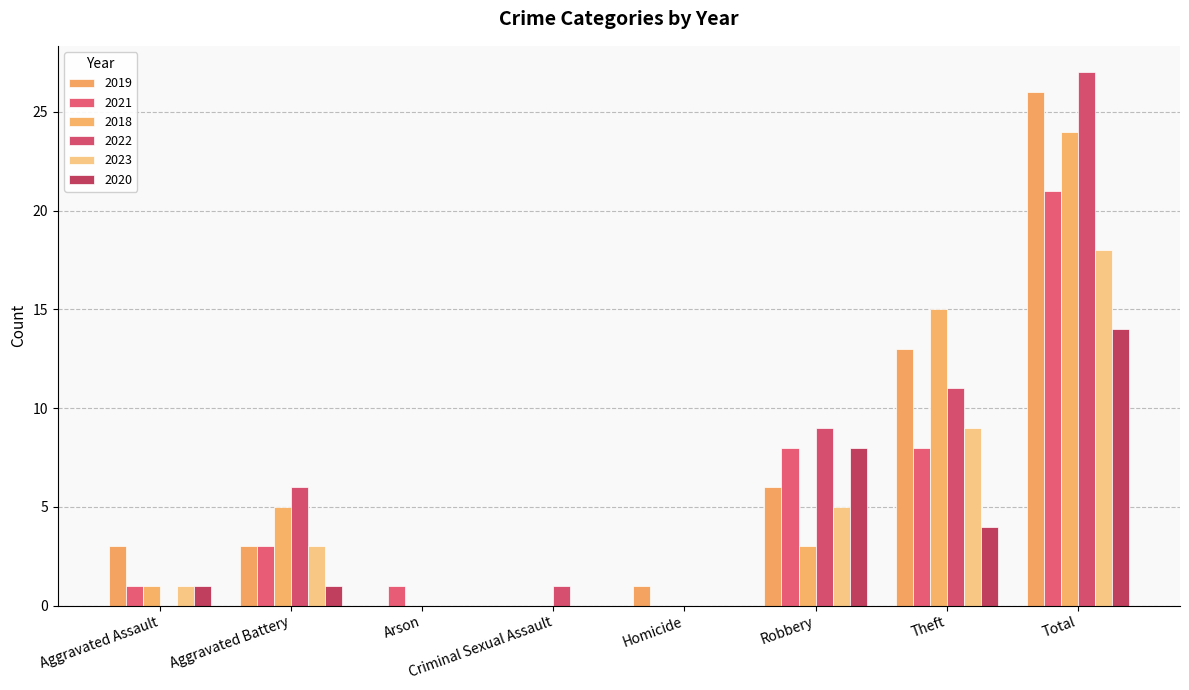

Where does the 2019 series first go above 3?

Robbery